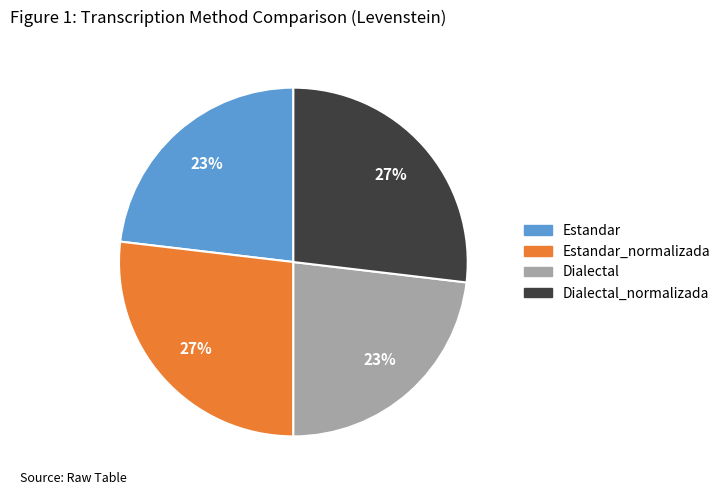

How many slices are in this pie chart?

4